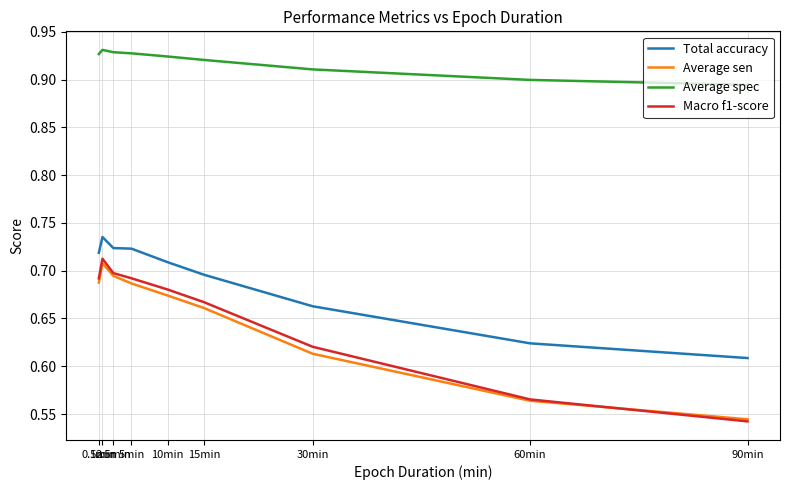

Which series has the widest spread of values?

Macro f1-score